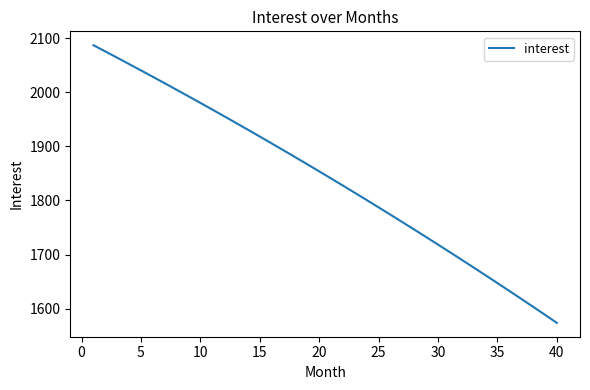

What is the maximum value shown in the chart?

2087.2